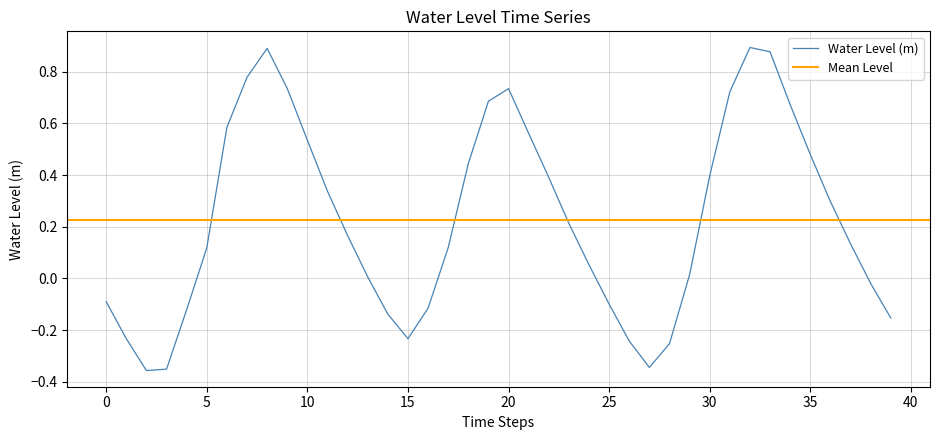

True or false: the data shows -0.2 at 27.

False